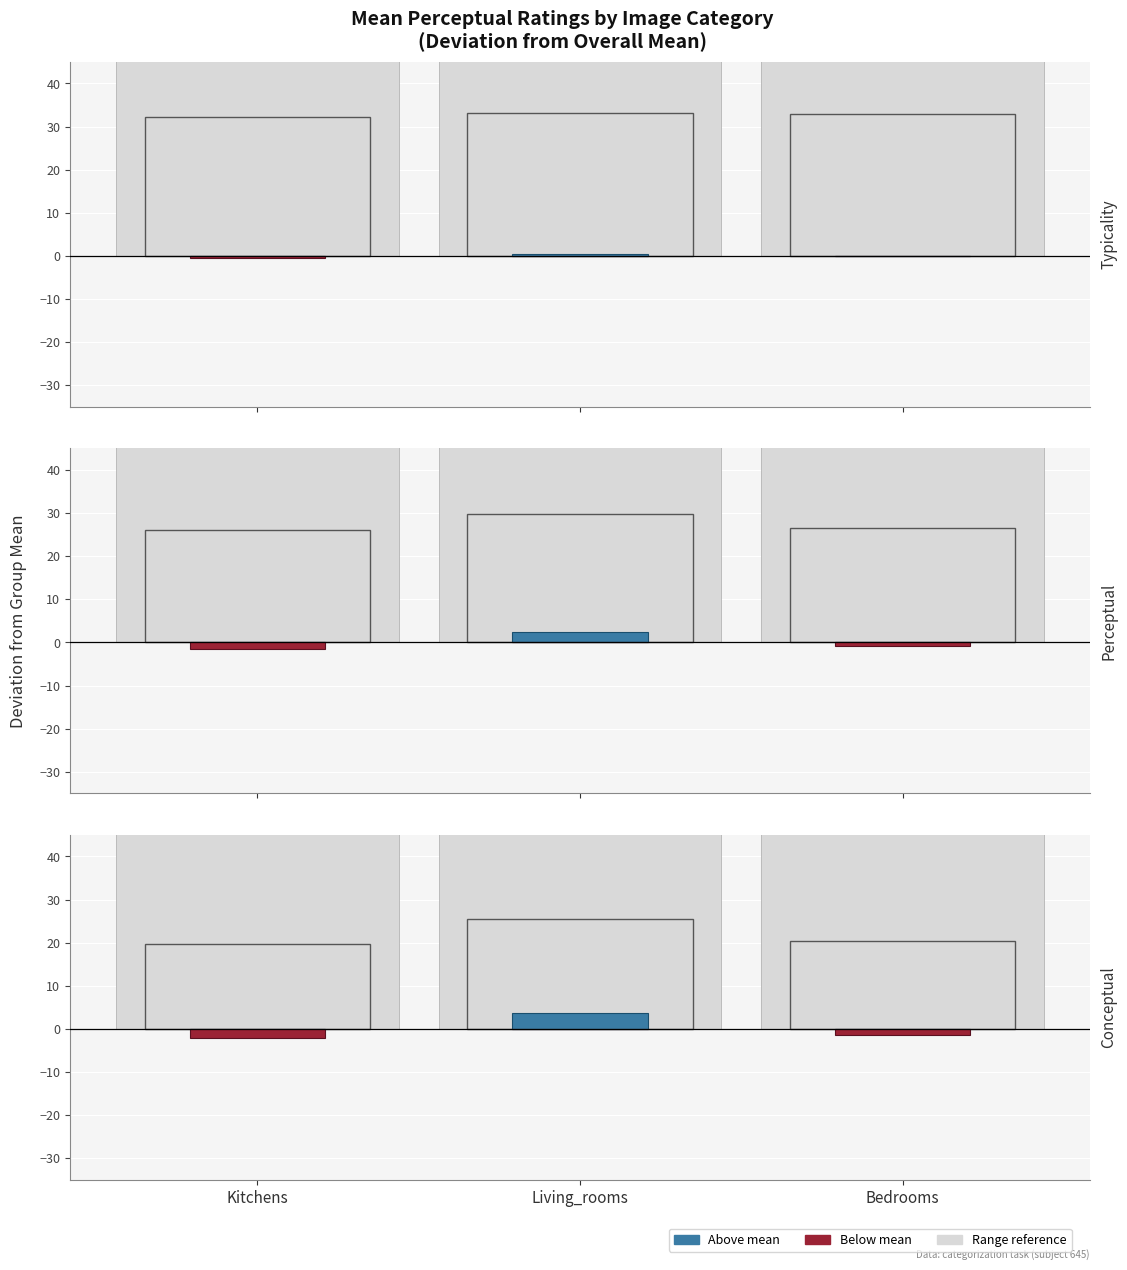

How many bars are there in each group?

2